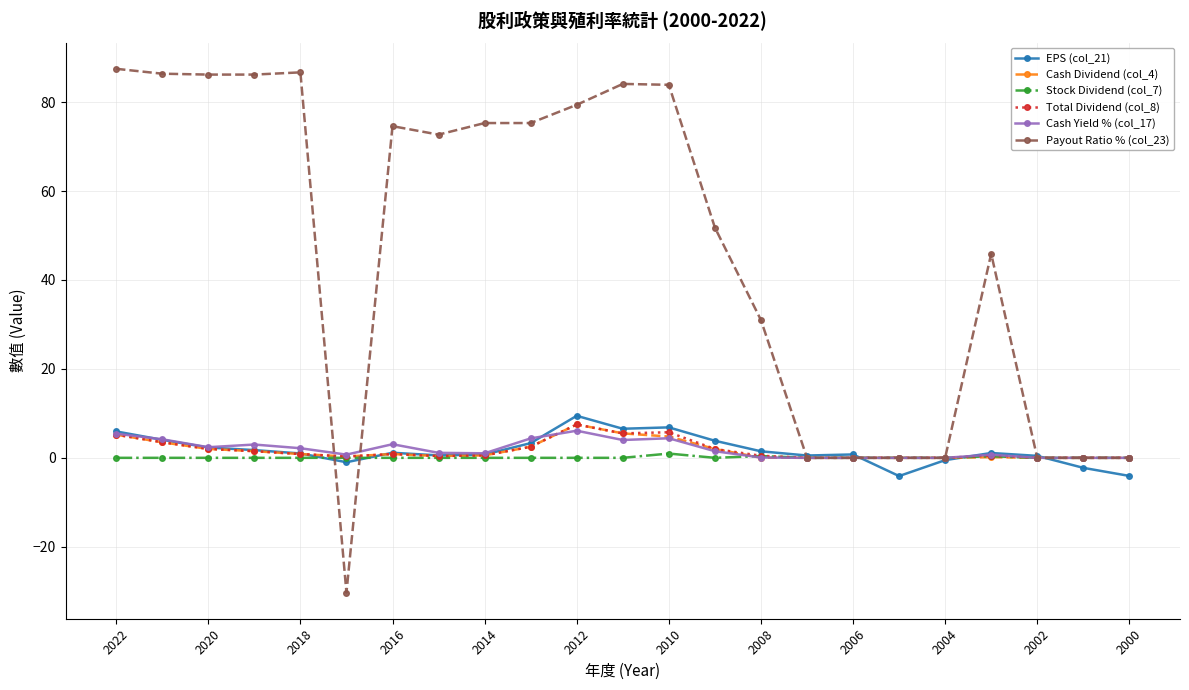

Which series has the largest range (max minus min)?

Payout Ratio % (col_23)